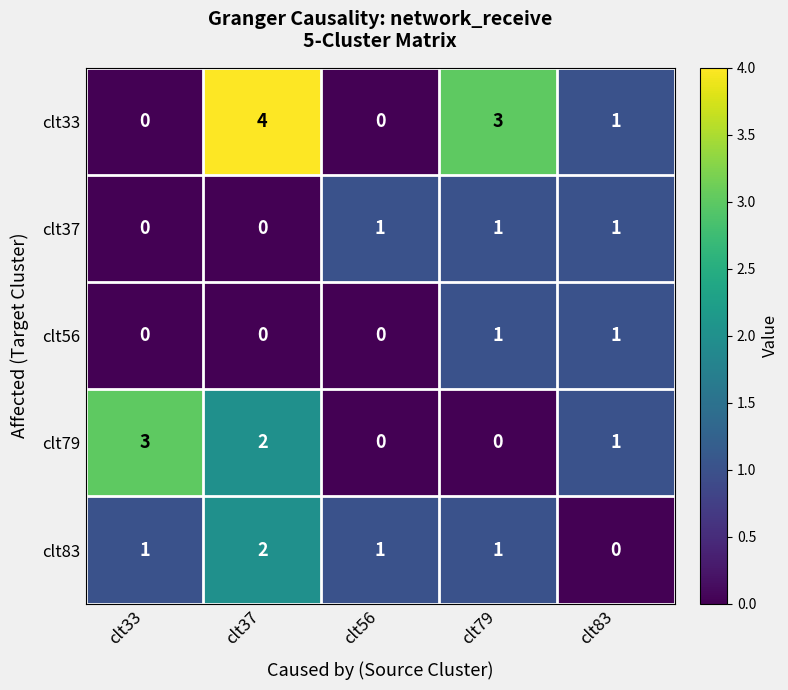

How many clt83 values are between 1 and 2?

4